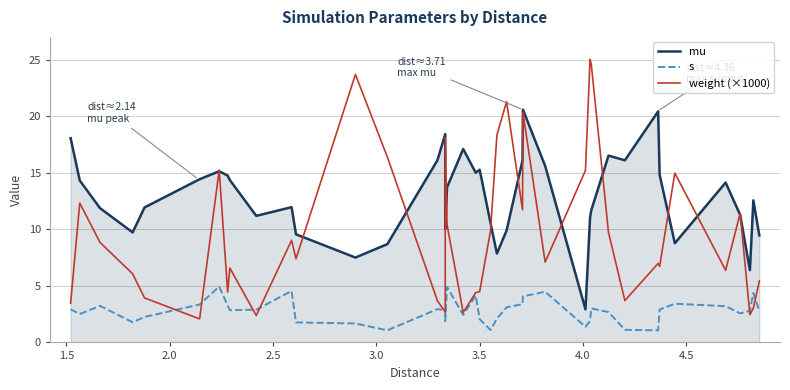

What is the minimum value for weight (×1000)?

2.1